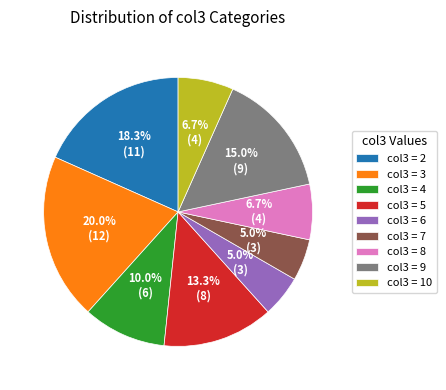

What percentage is NOT represented by col3 = 6?

95.0%